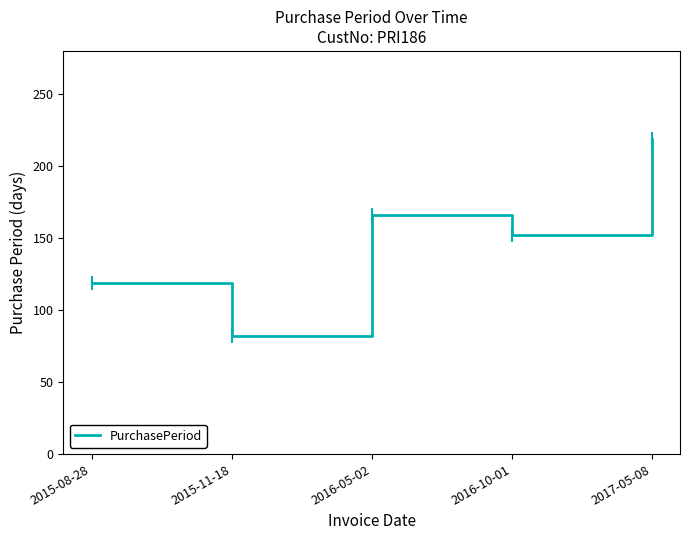

How many values are below 152?

2